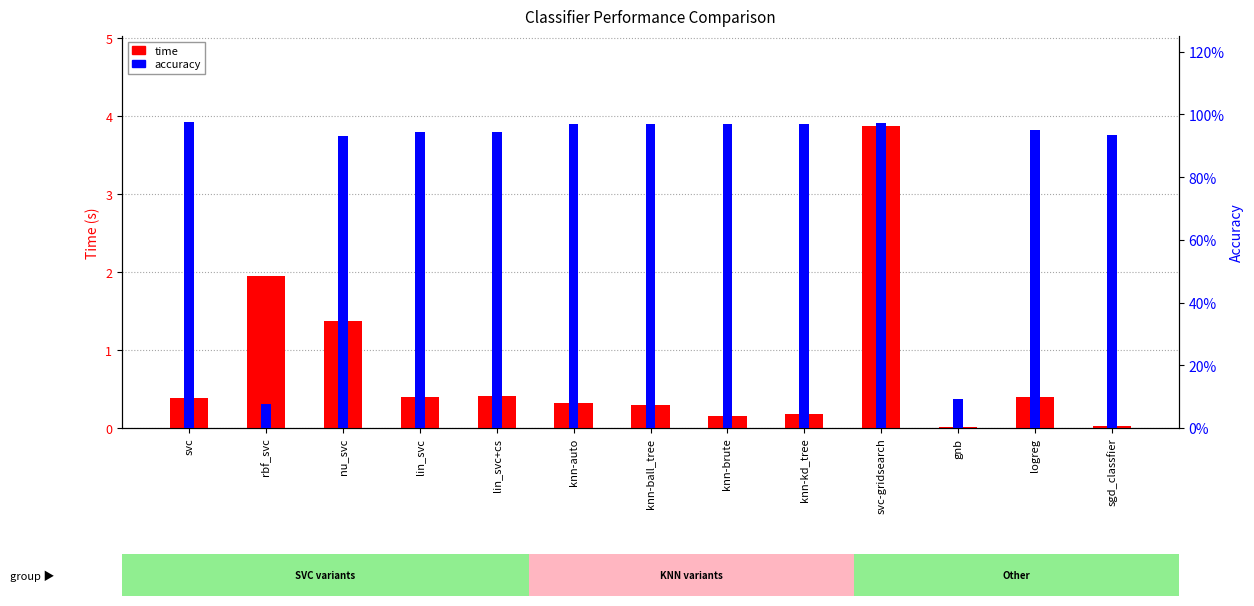

Rank the series at knn-ball_tree from highest to lowest value.

accuracy, time